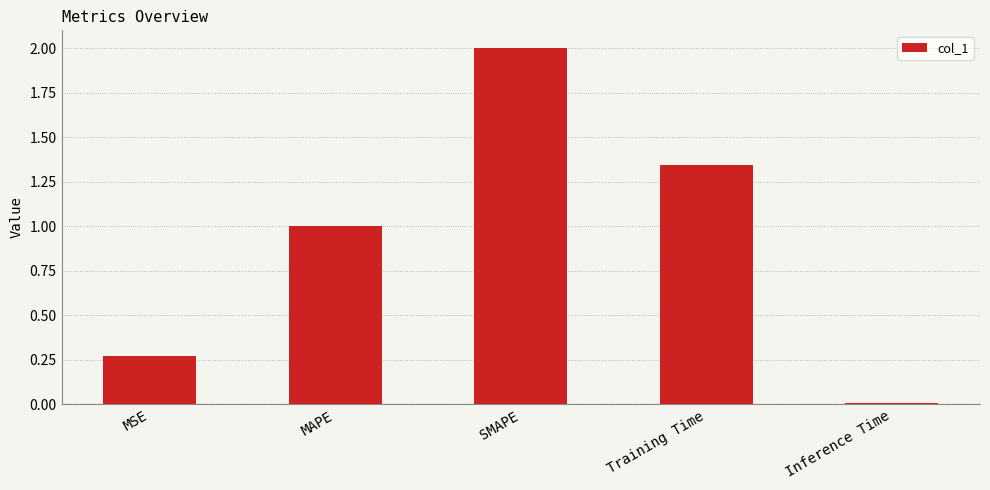

Which label corresponds to the smallest value in the chart?

Inference Time